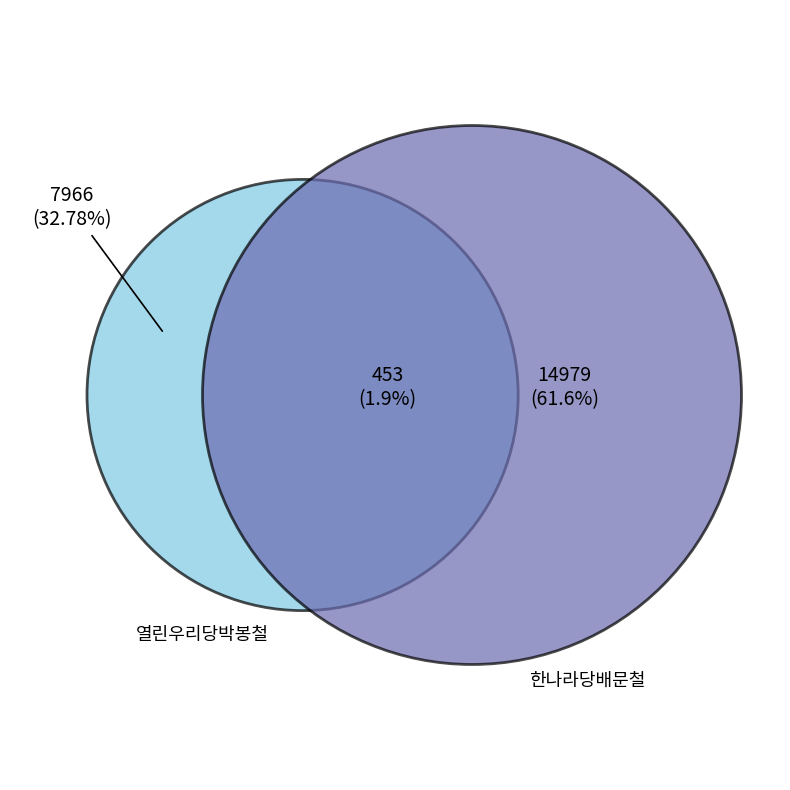

How many slices are in this pie chart?

3